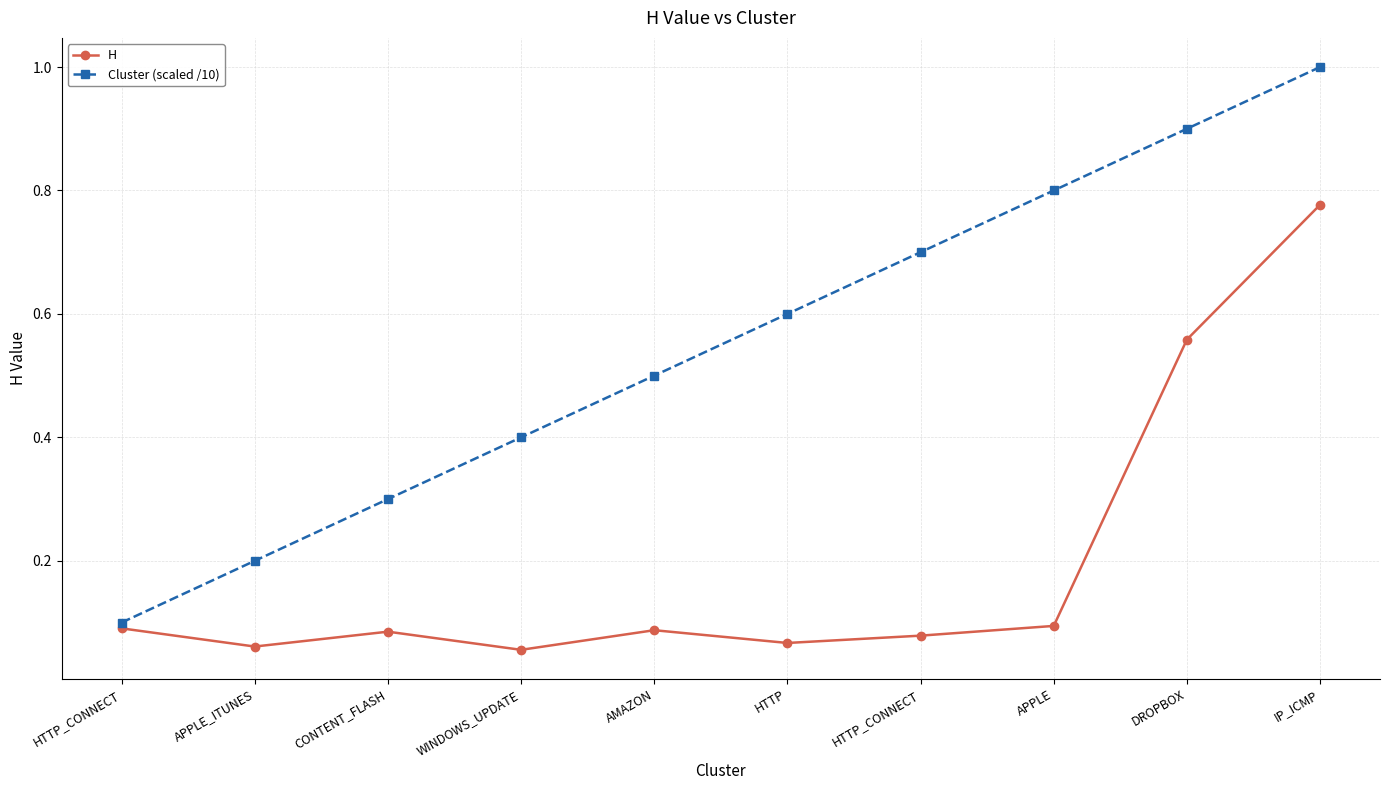

Reading left to right, what are all the values shown in this chart?

H: 0.1	0.1	0.1	0.1	0.1	0.1	0.1	0.1	0.6	0.8
Cluster (scaled /10): 0.1	0.2	0.3	0.4	0.5	0.6	0.7	0.8	0.9	1.0